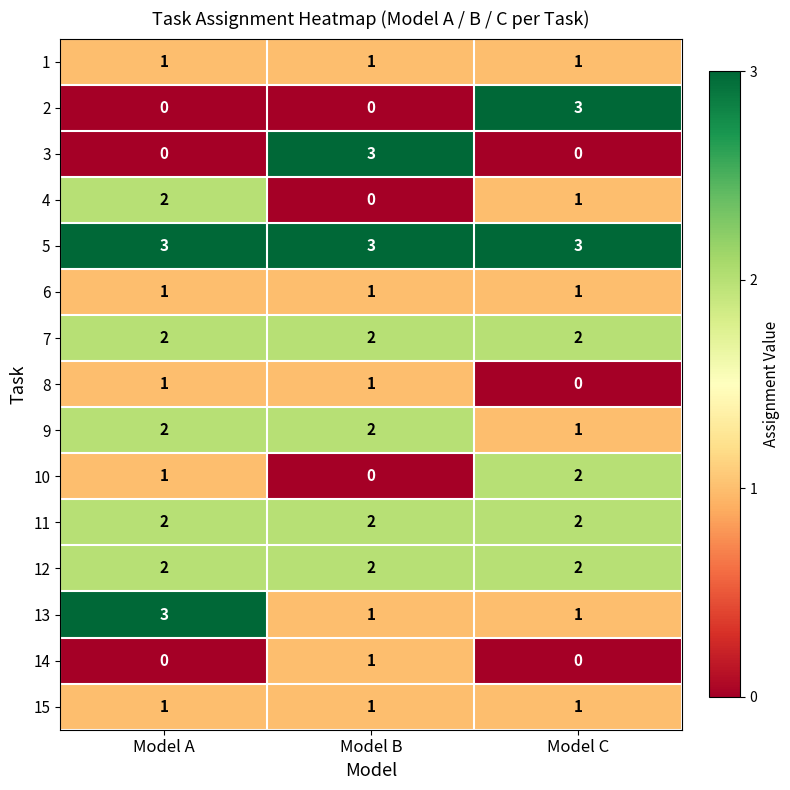

The value of 4 at Model B is 1. True or false?

False